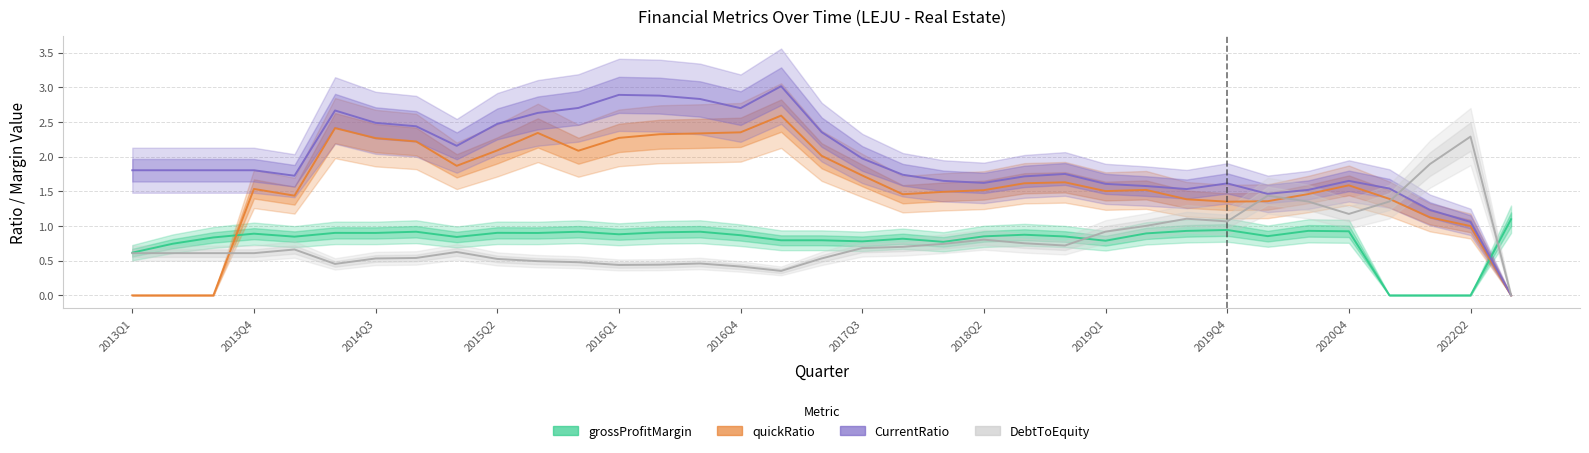

How many data points in quickRatio are less than 1?

5